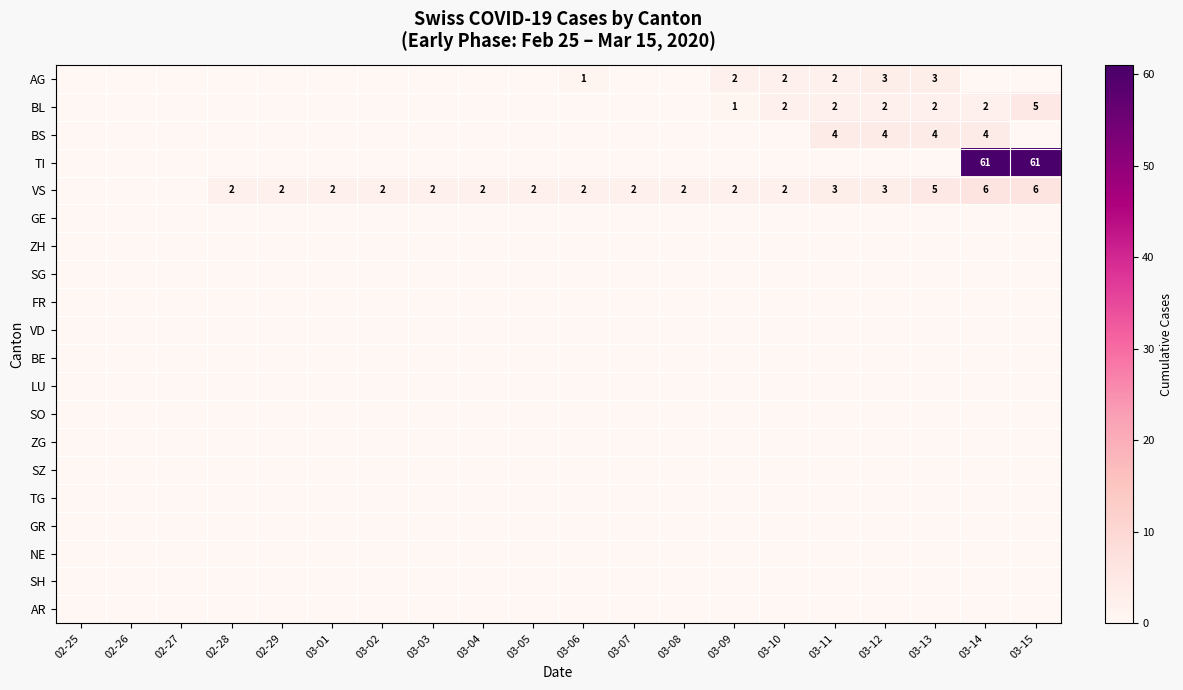

How many distinct data groups are displayed?

20